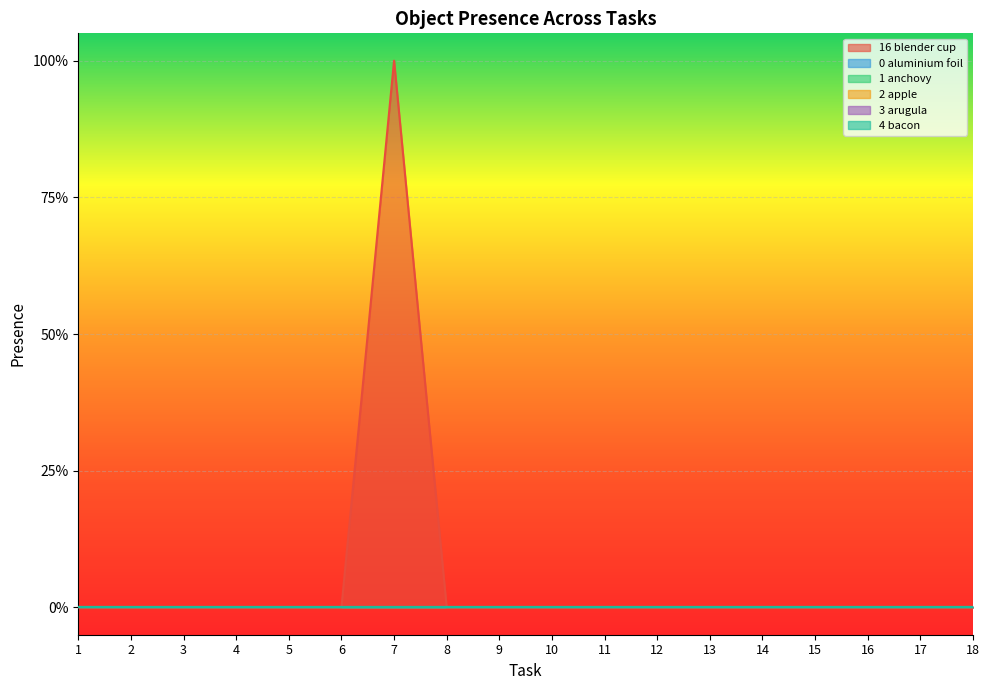

At how many categories does at least one series exceed 0?

1